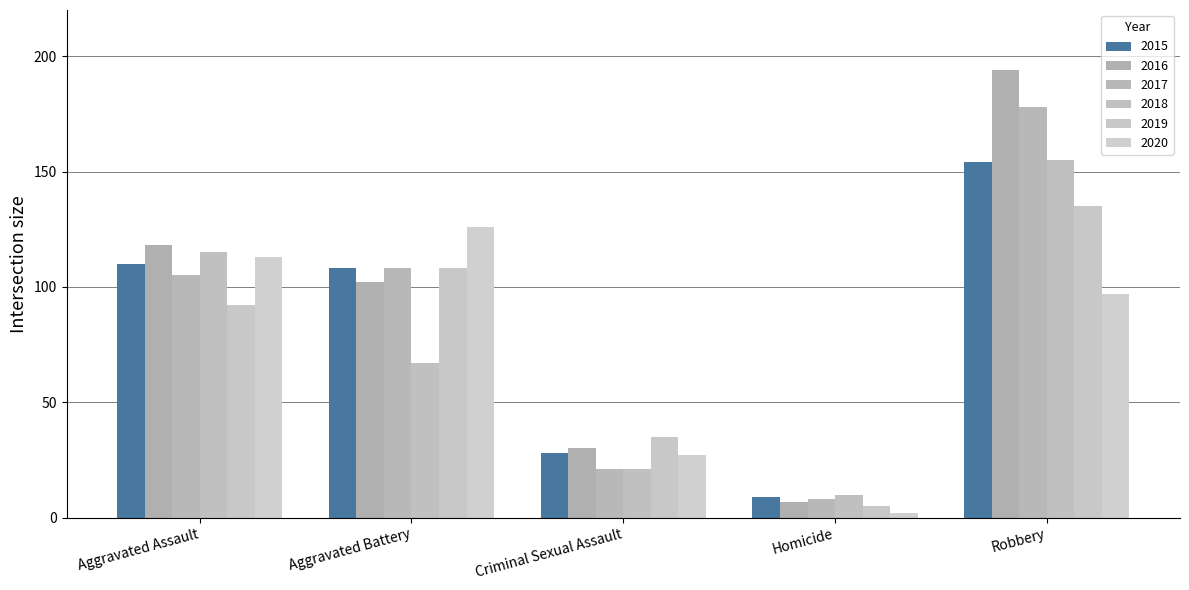

How many categories are shown in the chart?

5